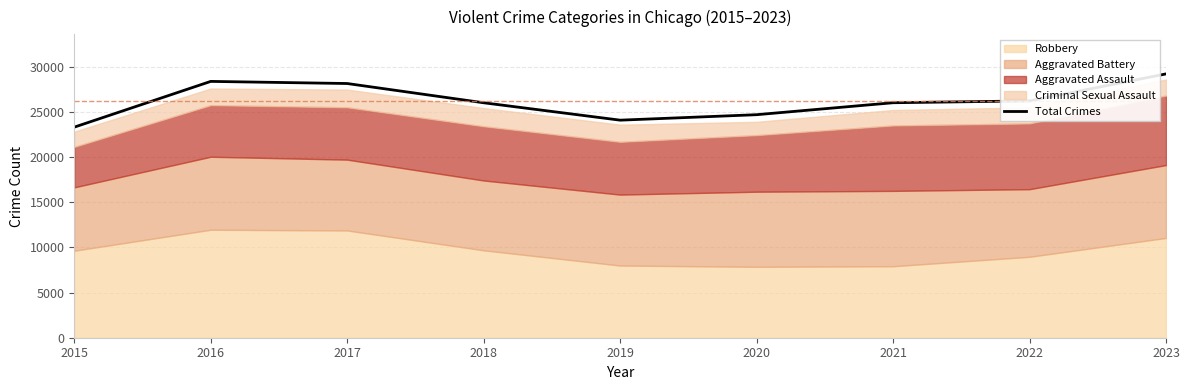

True or false: the data has more than 0 interior local peaks.

True